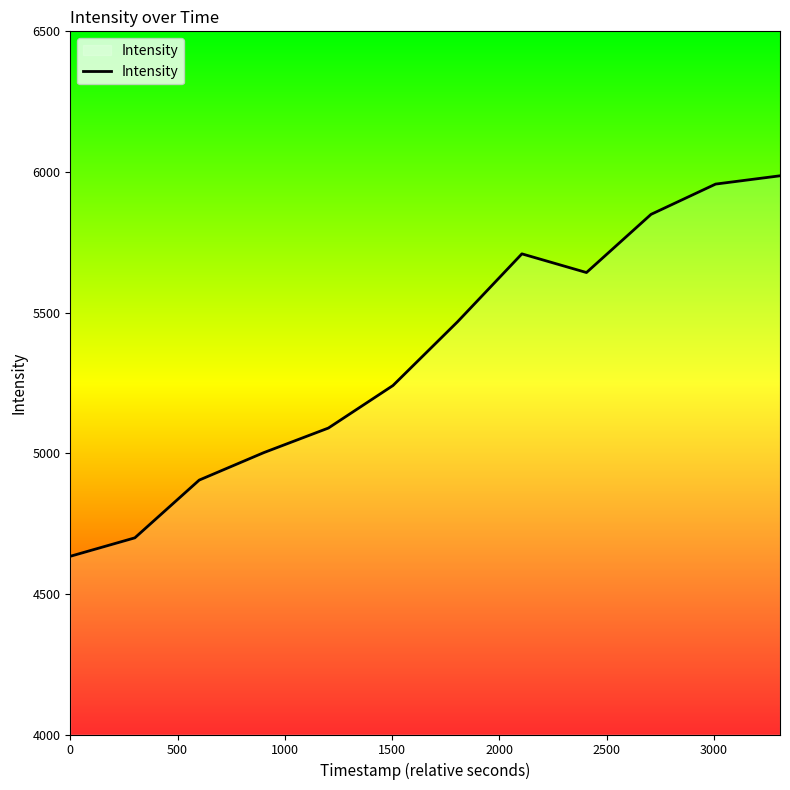

What is the greatest value displayed?

5986.4